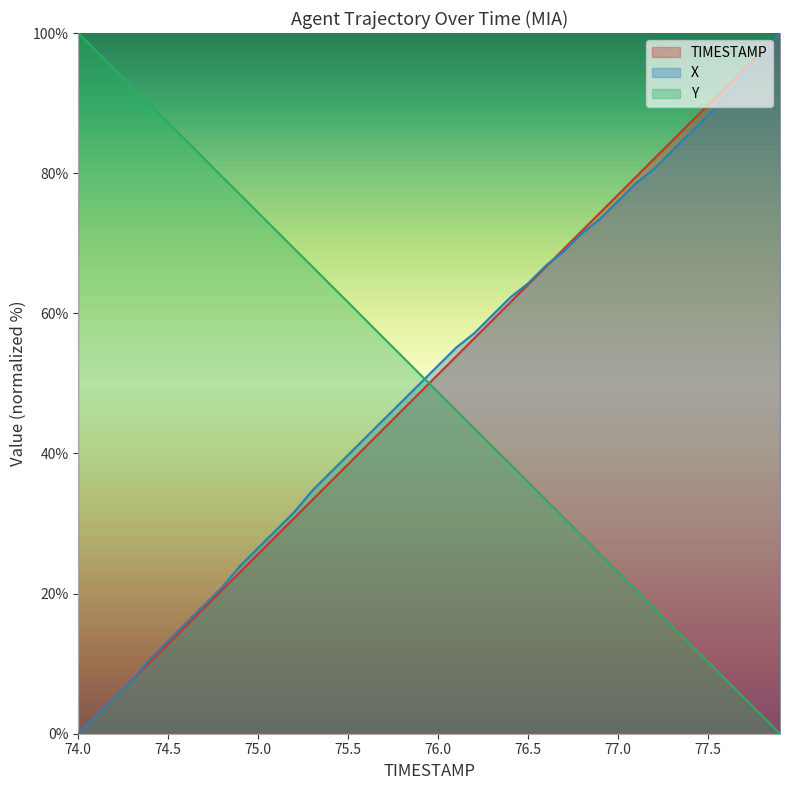

How many data points in X are less than 52?

20